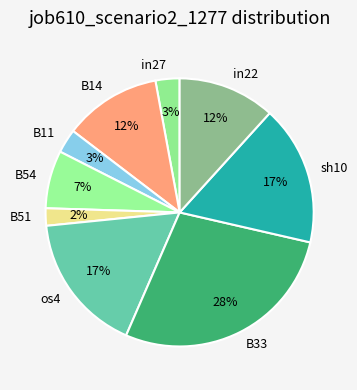

Does os4 represent more than half of the total?

No